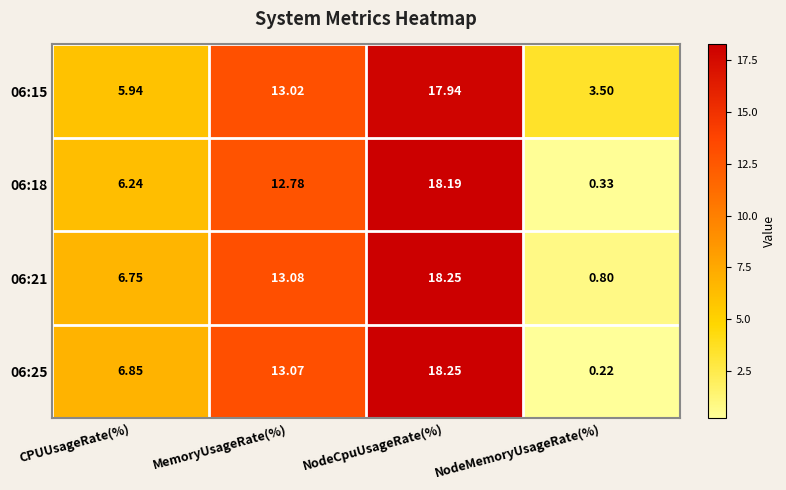

At which label is 06:25 closest to 9?

CPUUsageRate(%)